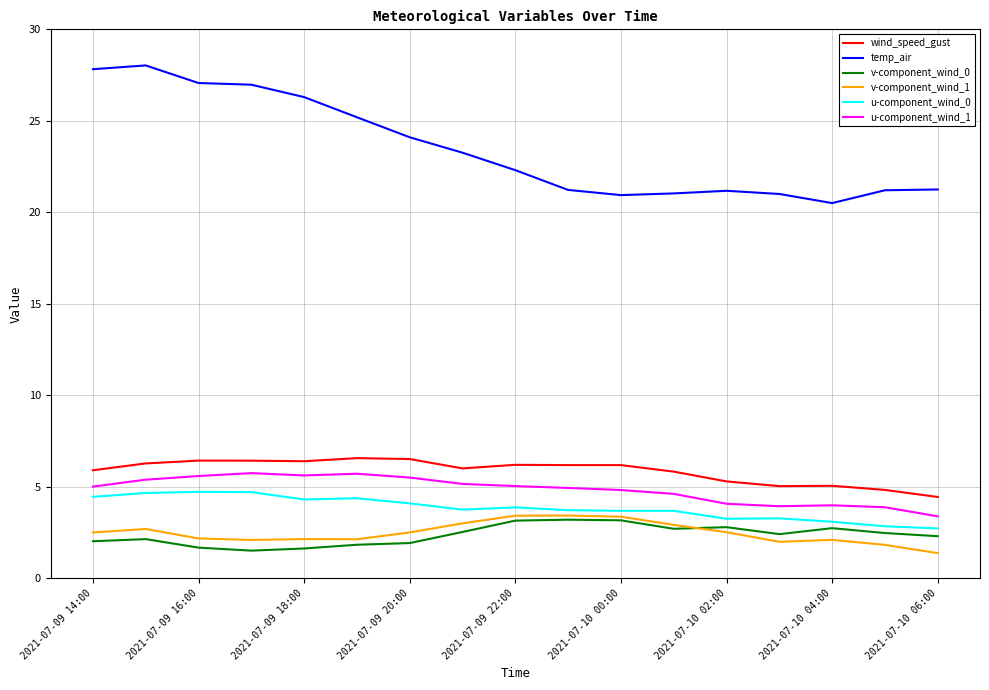

True or false: u-component_wind_1 and v-component_wind_1 intersect in this chart.

False